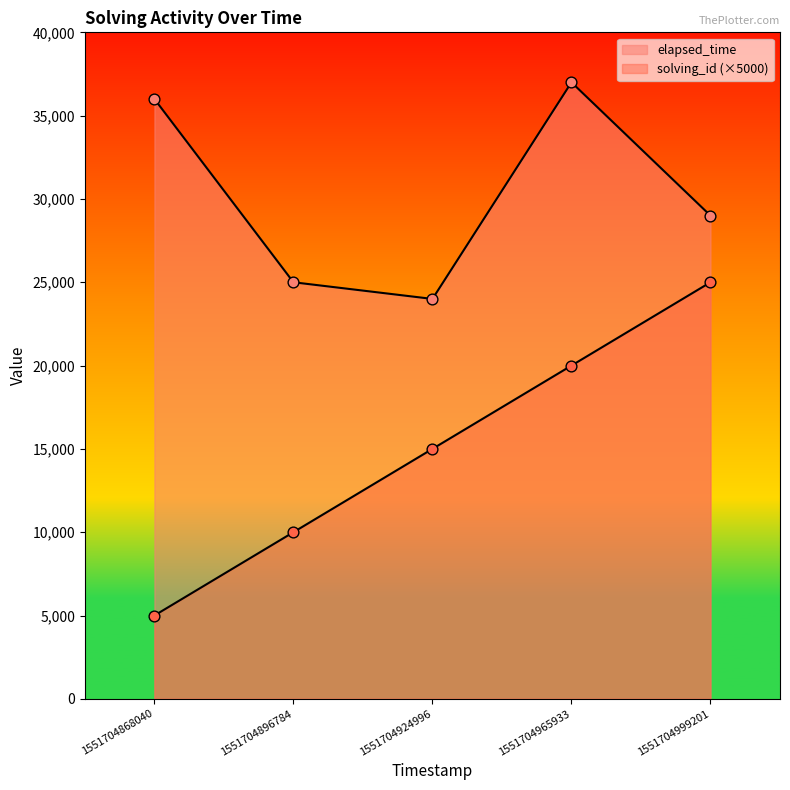

Which series contains the lowest Y value?

solving_id